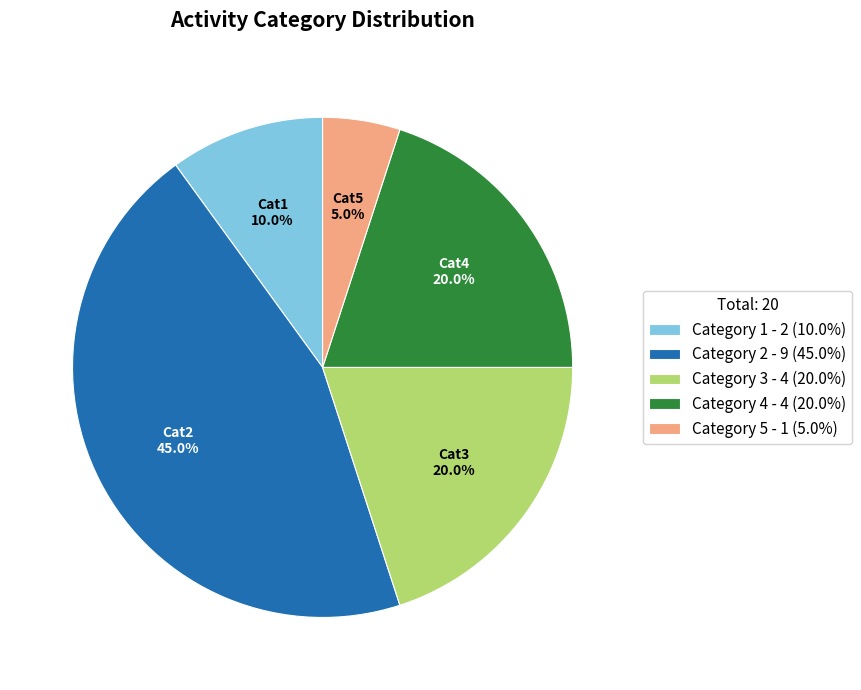

Does Category 4 account for over 50% of the chart?

No